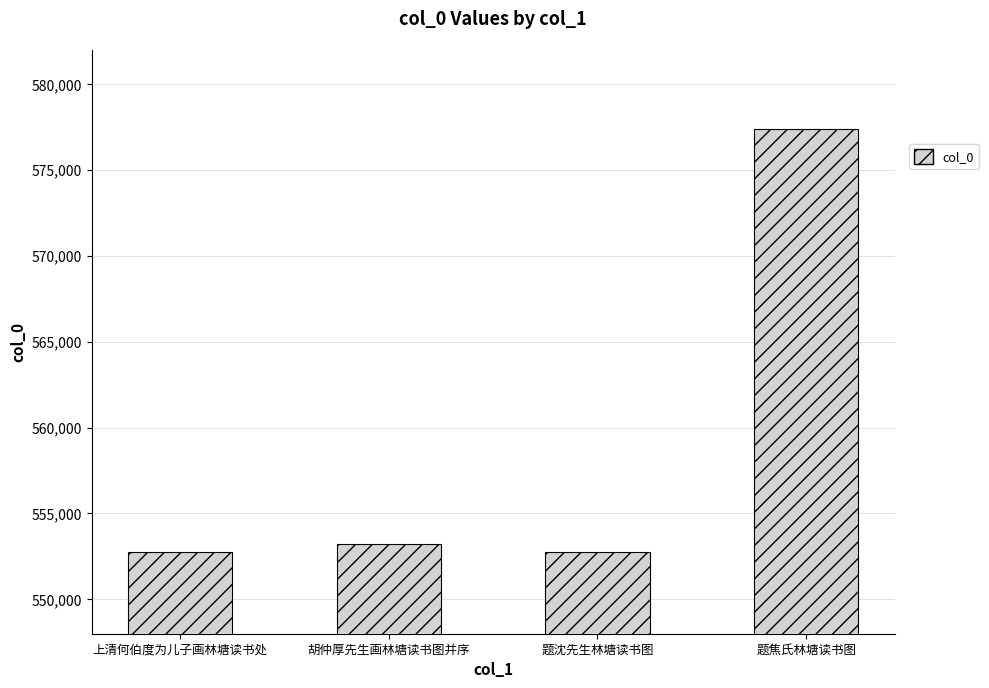

Count the number of categories in the chart.

4